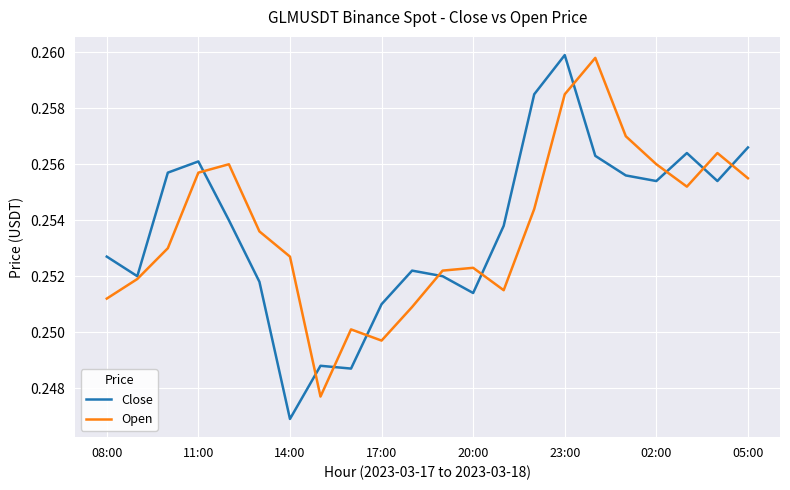

How many lines are shown in the chart?

2